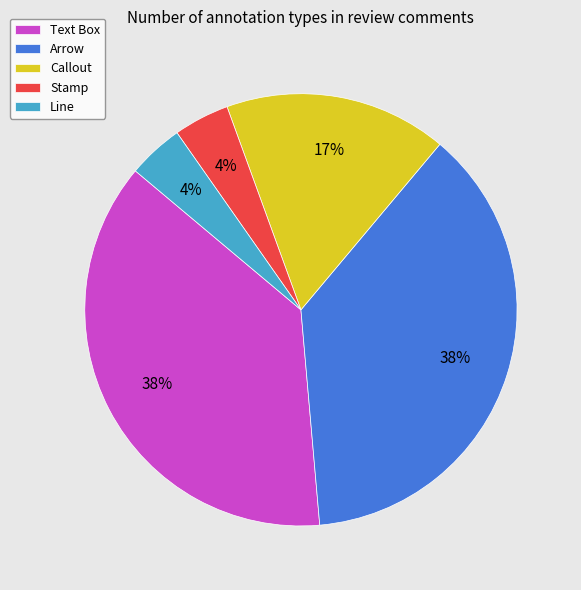

To the nearest percent, what percentage of the pie is Stamp?

4%